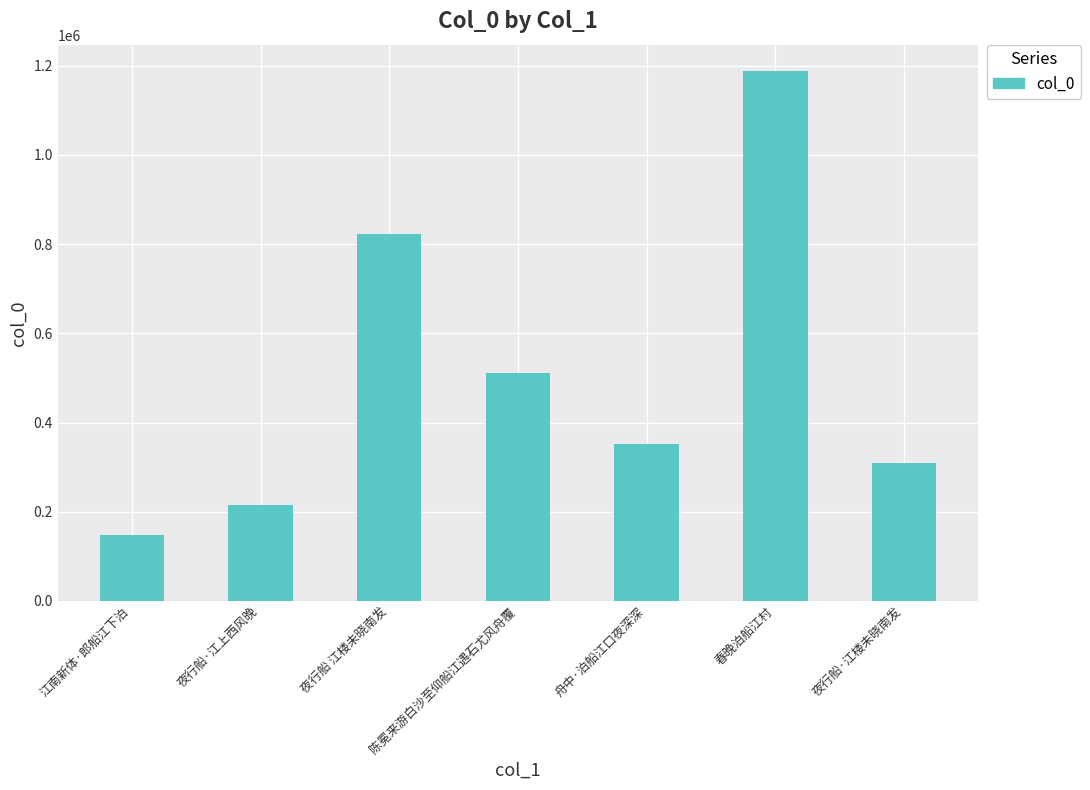

True or false: the data shows 510919 at 陈冕来游白沙至仰船江遇石尤风舟覆.

True